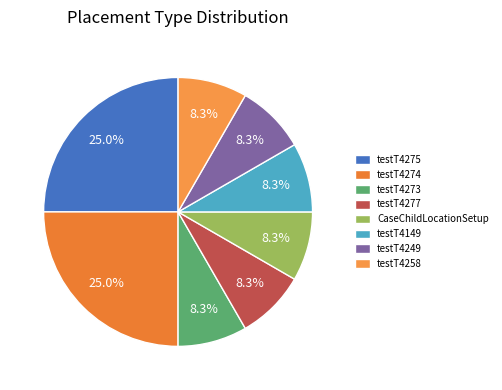

What is the smallest slice in the pie chart?

testT4273